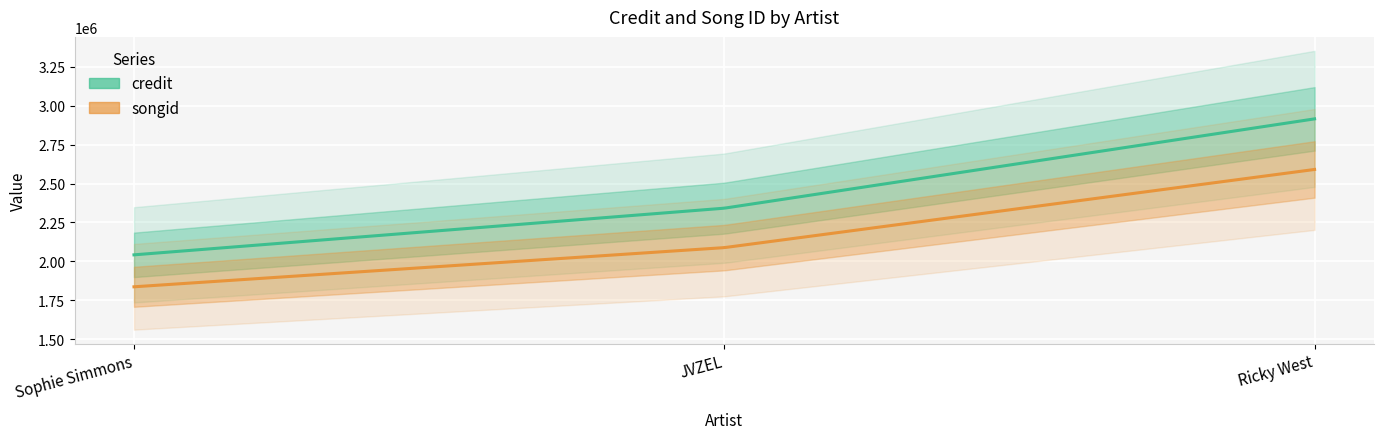

Which series changed the most between Sophie Simmons and JVZEL?

credit